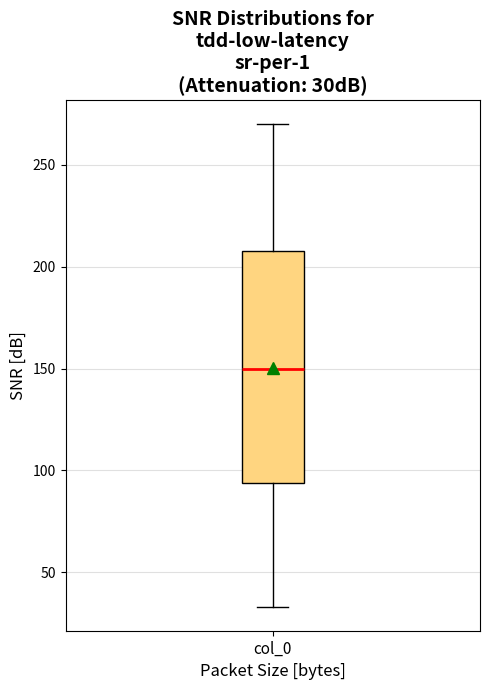

Transcribe this box plot: give where the median line is, the range the box spans, and where the two whiskers end, as read against the y-axis. The values are not printed on the chart, so give them approximately, as read against the axis.

median 150, box 95 to 210, whiskers 35 to 270